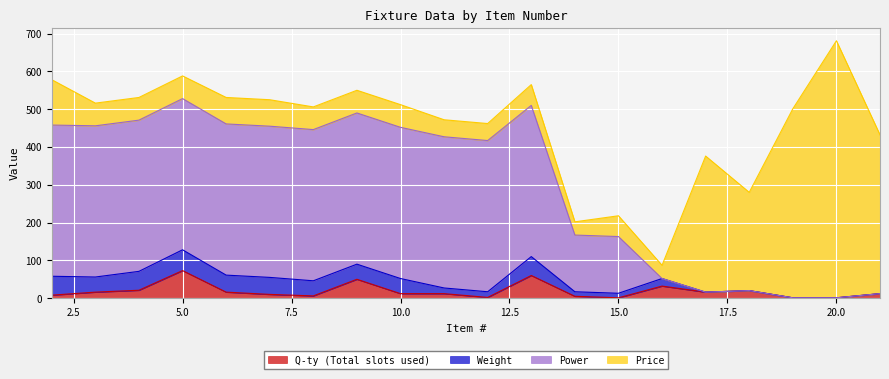

What is the maximum value for Q-ty (Total slots used)?

73